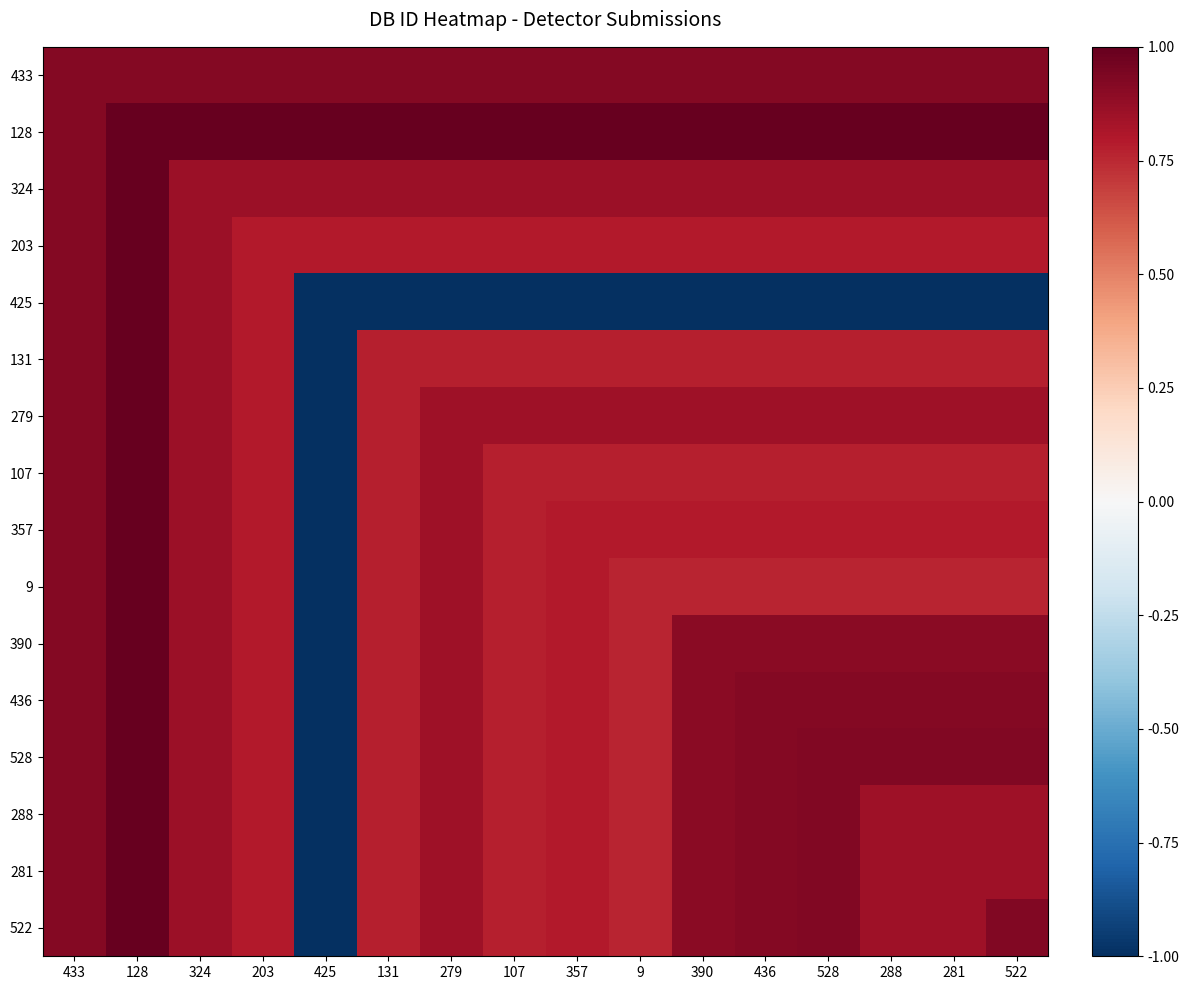

What is the total value across all series at 279?

11.8